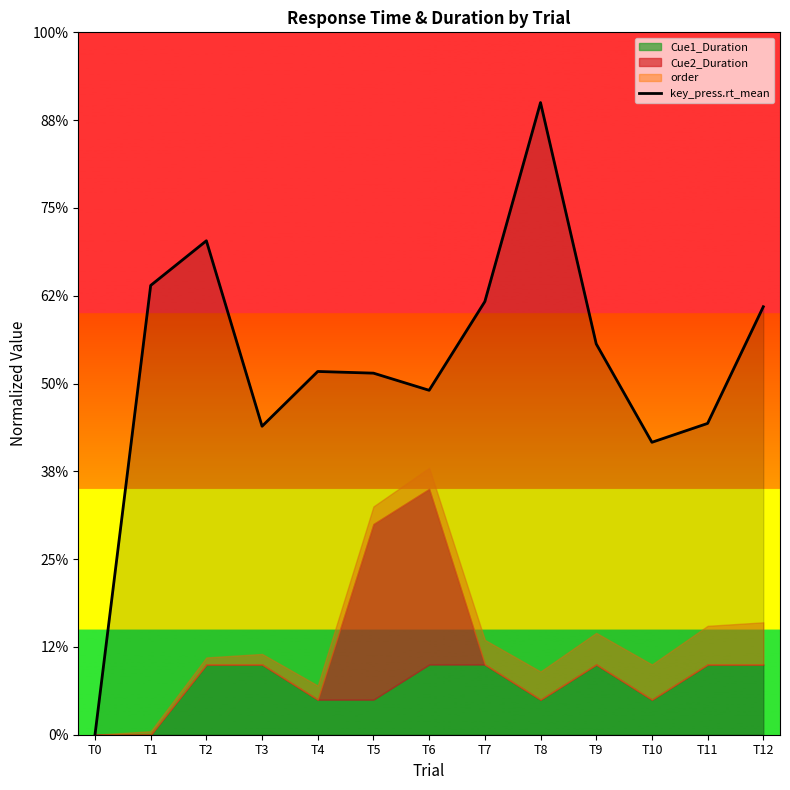

What is the value of the 9th point from the left?

1.8